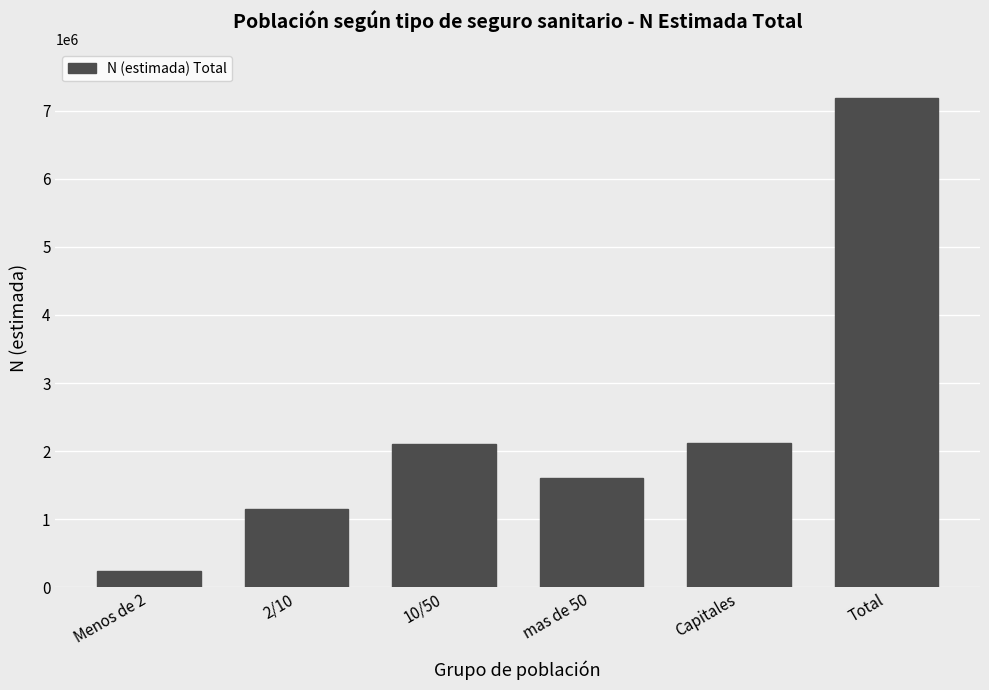

Read the value at Menos de 2, to the nearest 50.

232700